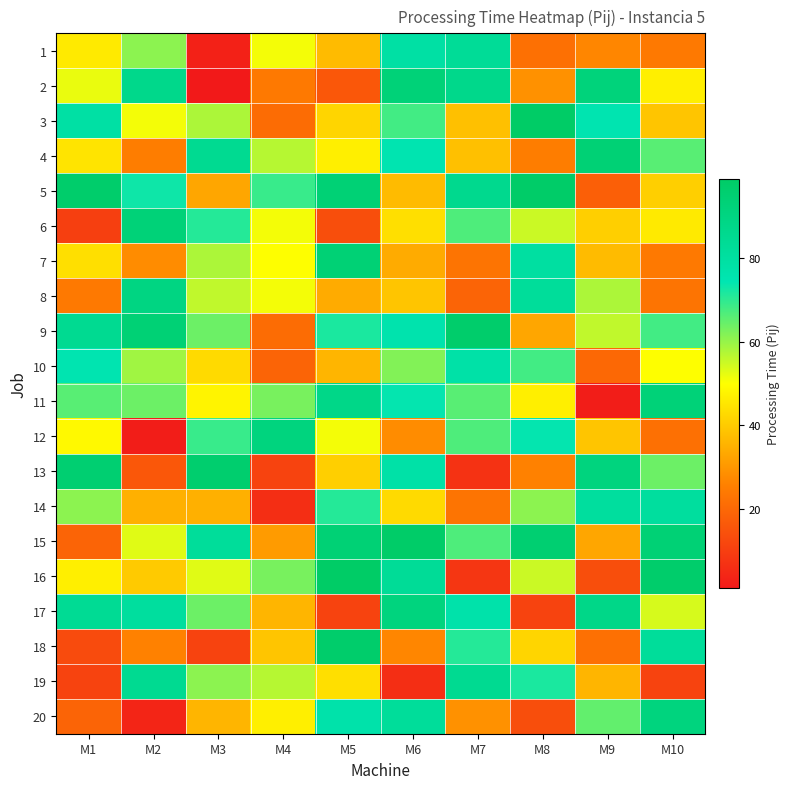

What is the difference between the maximum and minimum values in the 18 series?

86